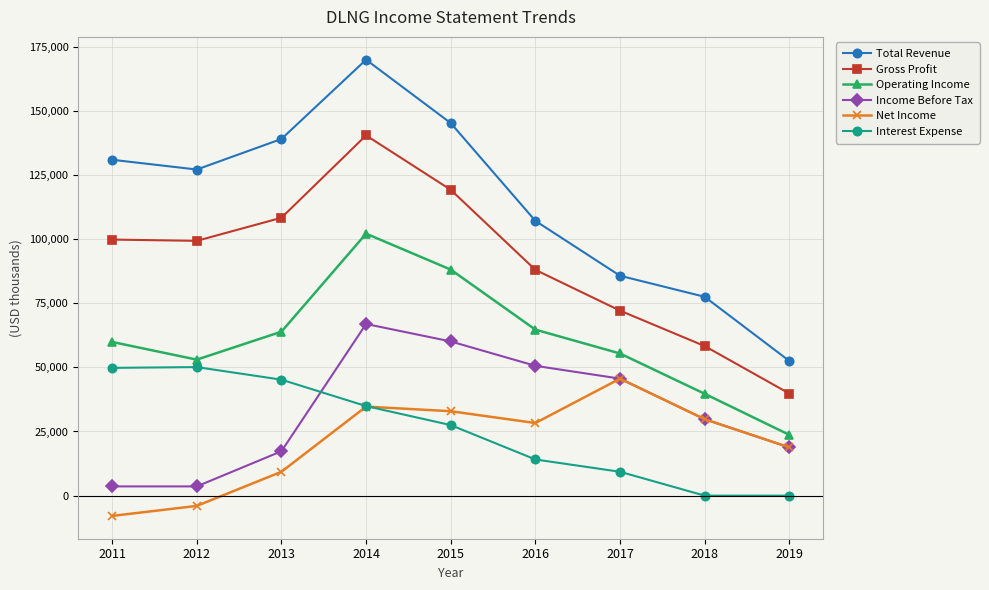

What is the average value of the Operating Income series?

61167